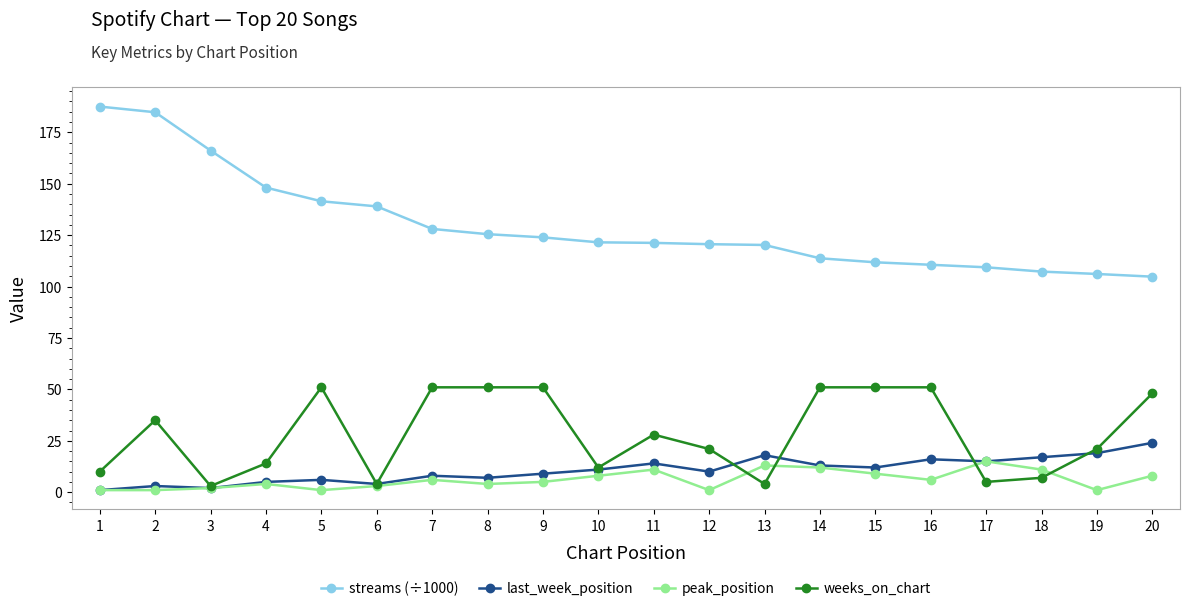

Which series has the largest total across all categories?

streams (÷1000)